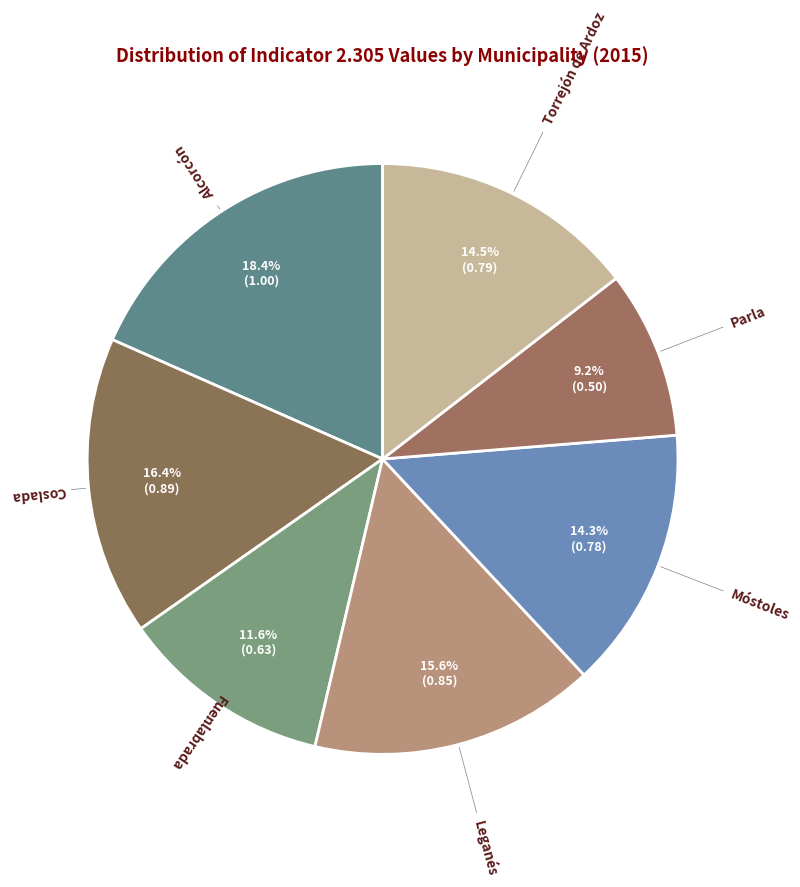

Is it true that Fuenlabrada is 12% of the pie?

True